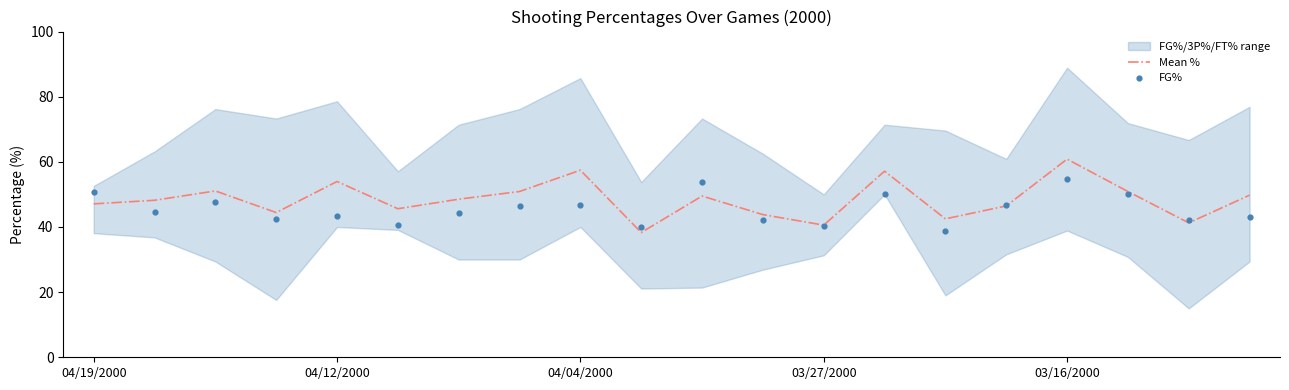

Is it true that Mean % equals 54.6 at 03/27/2000?

False